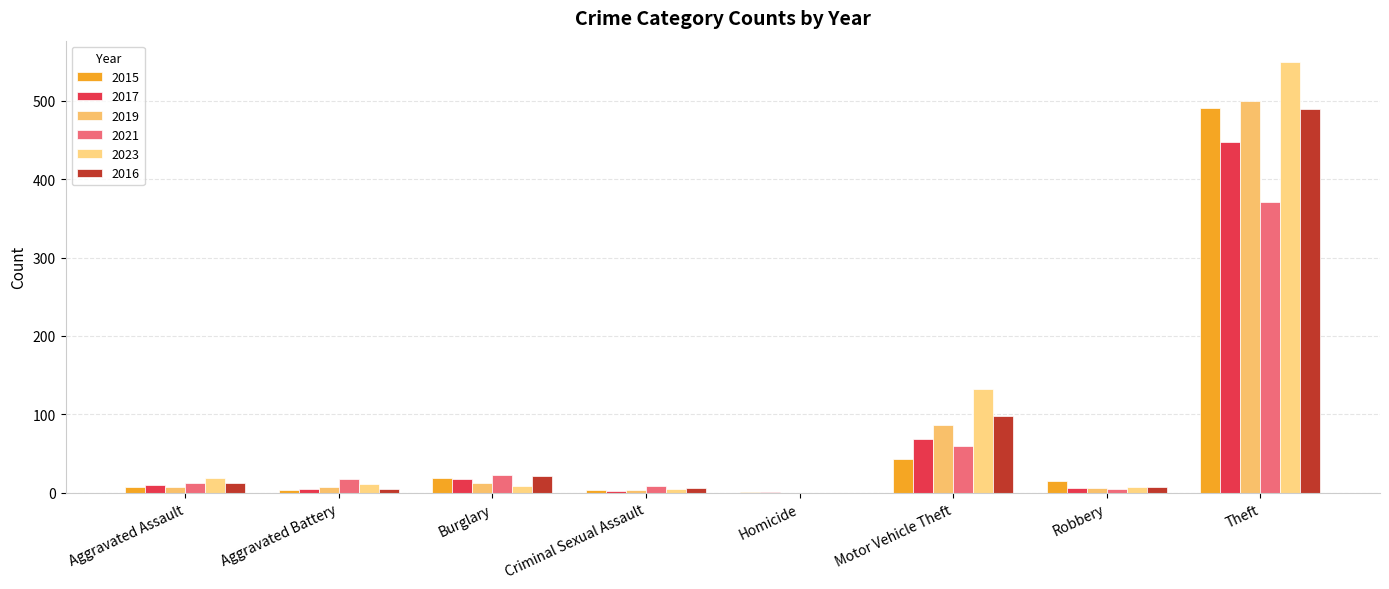

What is the difference between the highest and lowest values at Criminal Sexual Assault?

7